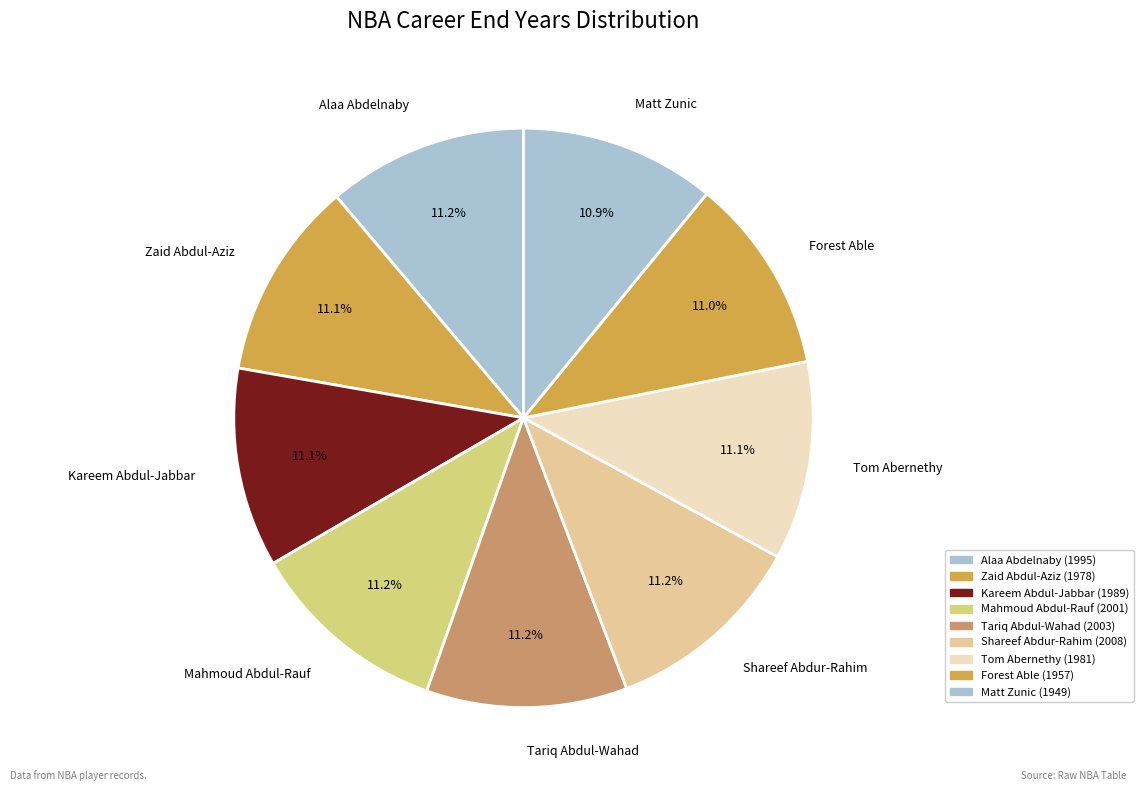

What is the ratio of the value at Tom Abernethy to the value at Kareem Abdul-Jabbar?

1.0